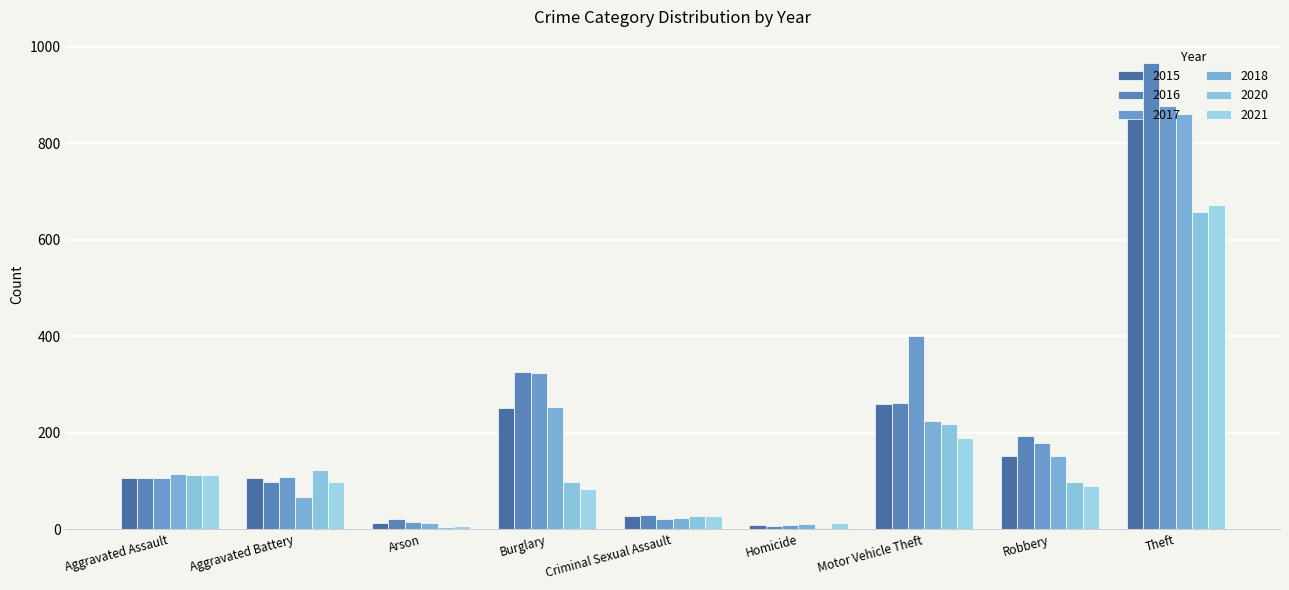

How many categories are shown in the chart?

9